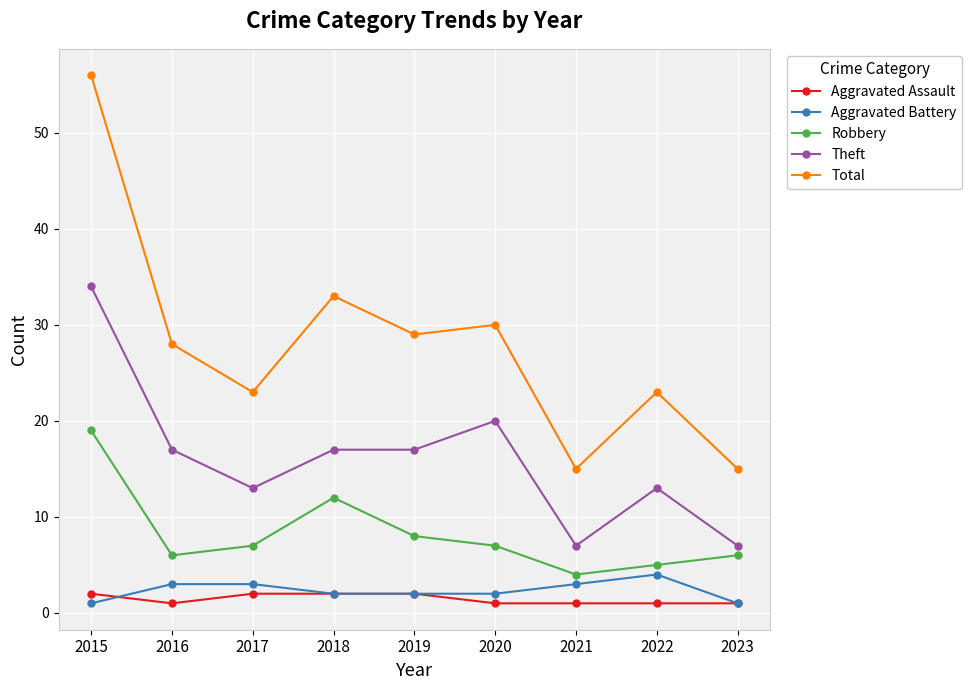

What is the maximum value shown in the chart?

56